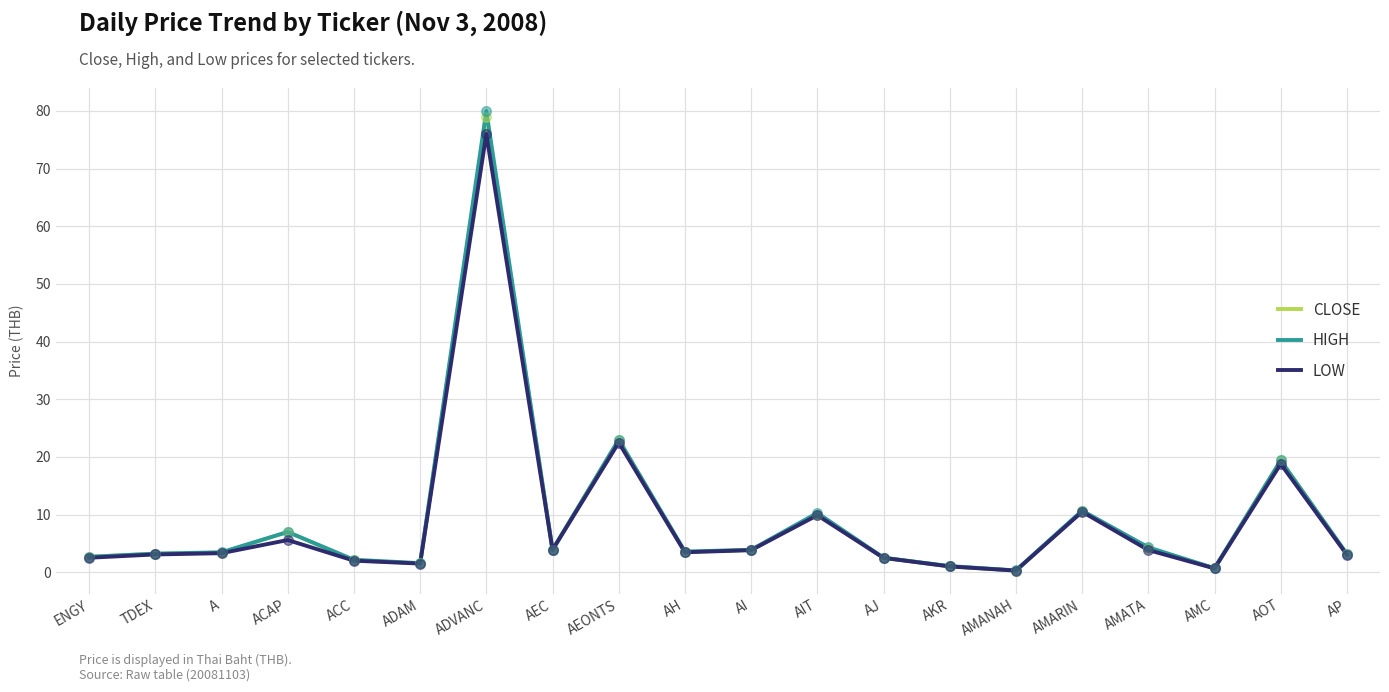

What is the total value across all series at ACAP?

19.6